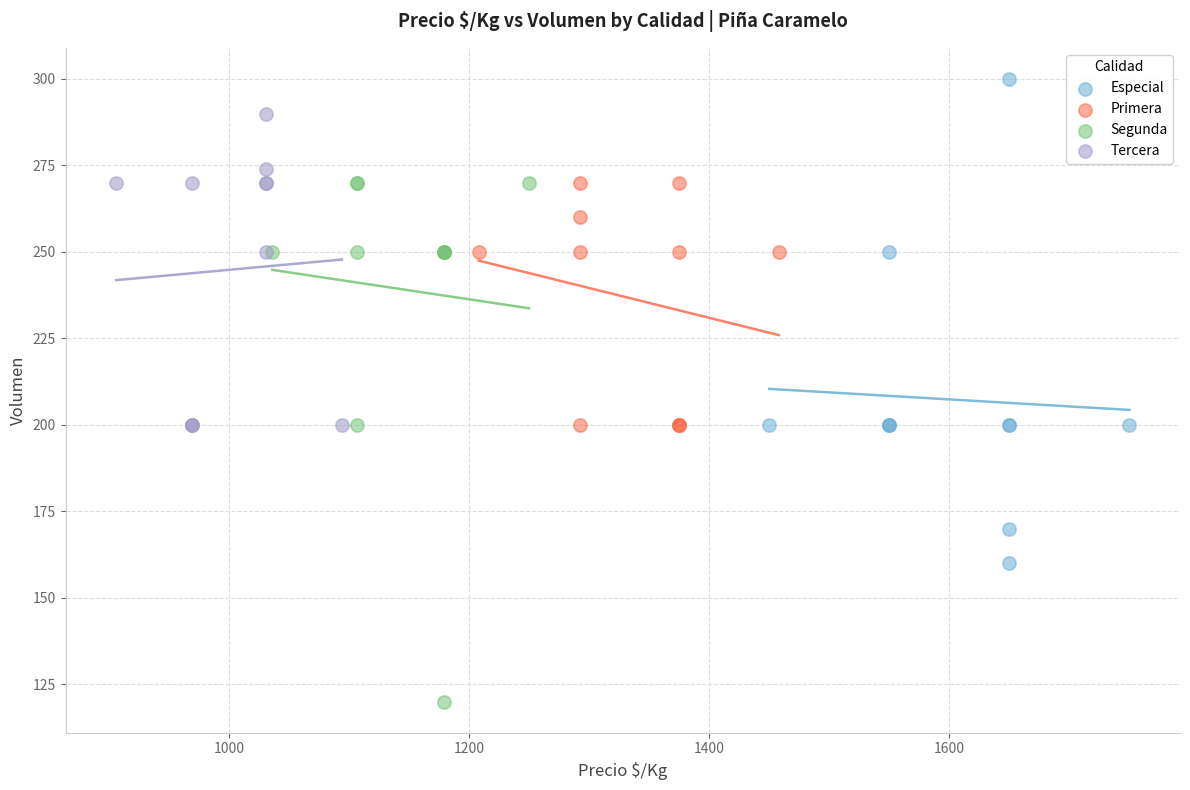

Which series contains the highest Y value?

Especial